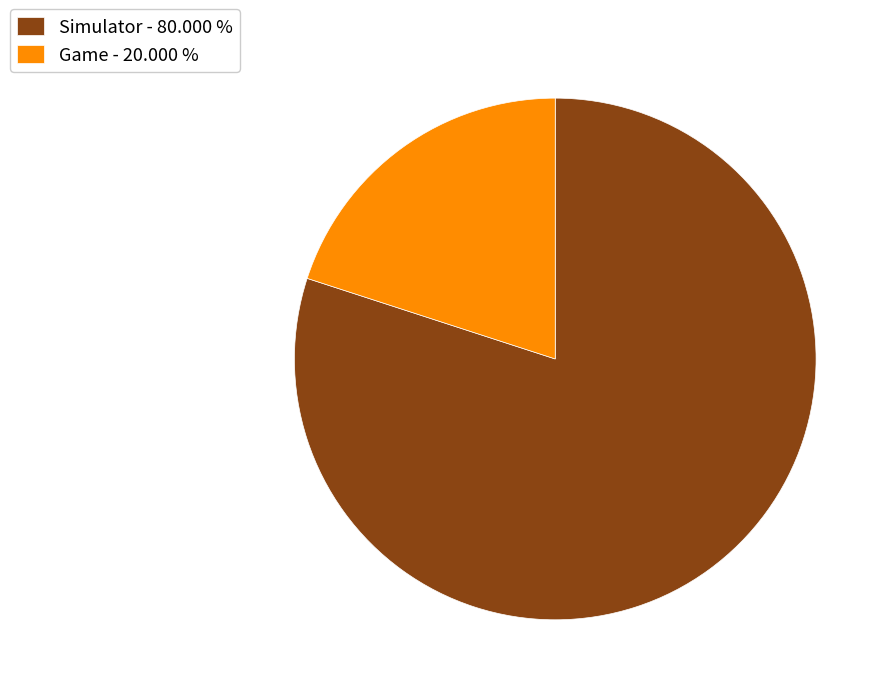

Do Simulator - 80.000 % and Game - 20.000 % together represent more than half of the pie?

Yes